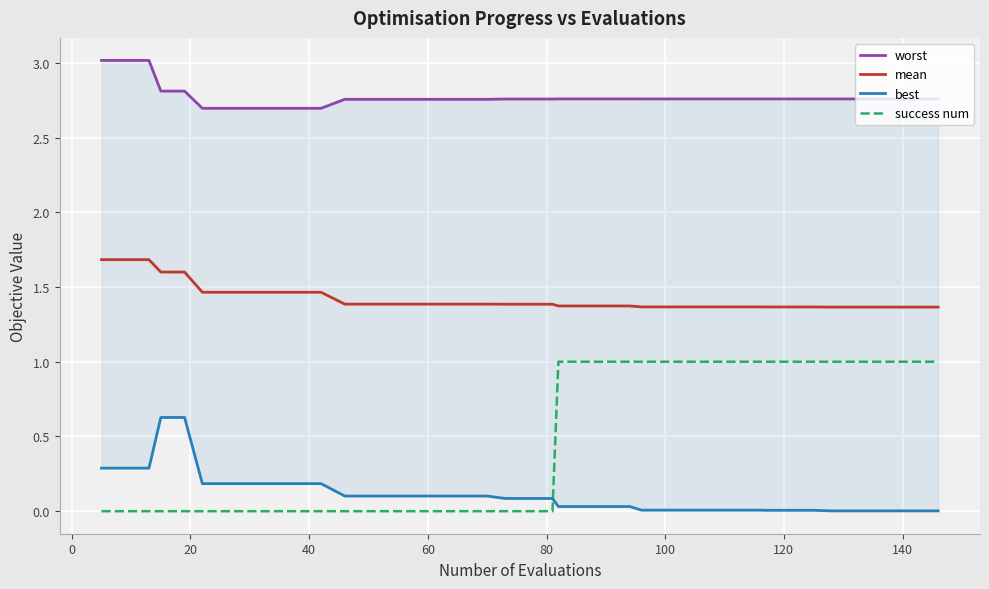

True or false: success num and mean intersect in this chart.

False